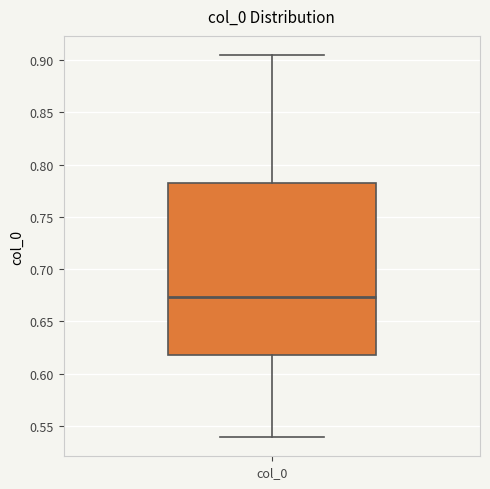

Read this box plot against the y-axis: the position of the median line, the range covered by the box, and the ends of both whiskers. The values are not printed on the chart, so give them approximately, as read against the axis.

median 0.675, box 0.620 to 0.780, whiskers 0.540 to 0.905